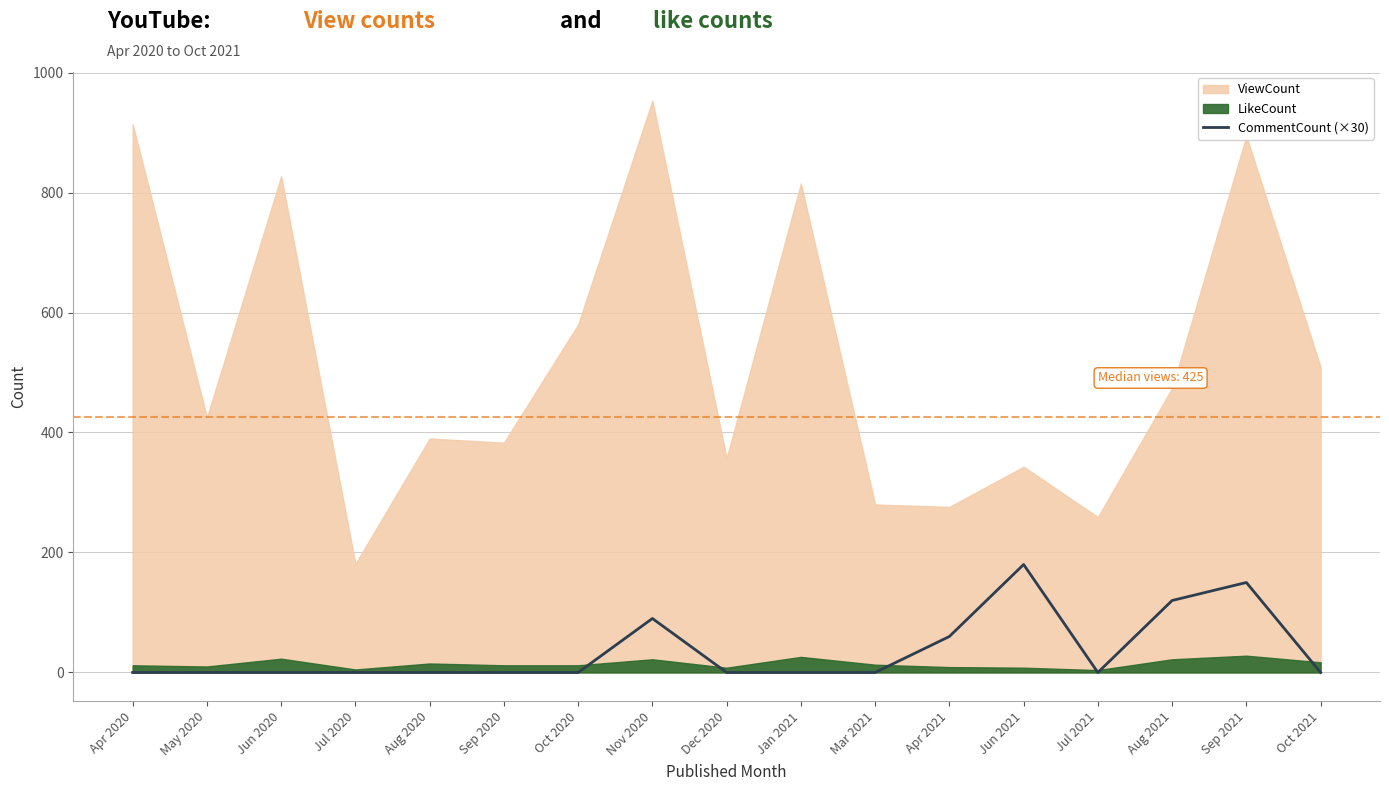

The value of CommentCount (×30) at Jan 2021 is -56. True or false?

False